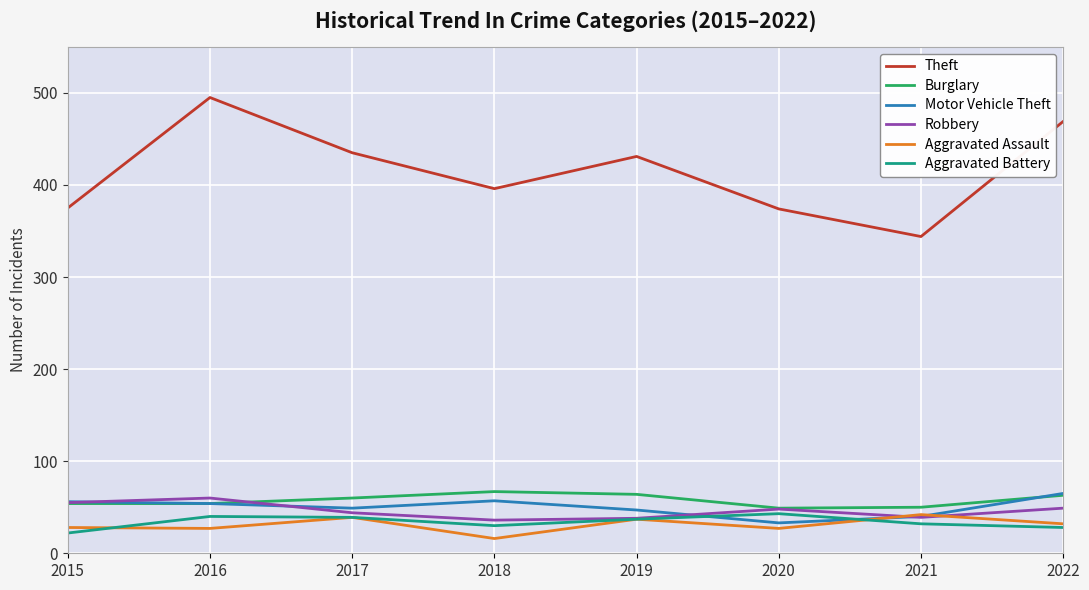

What is the average value of the Robbery series?

46